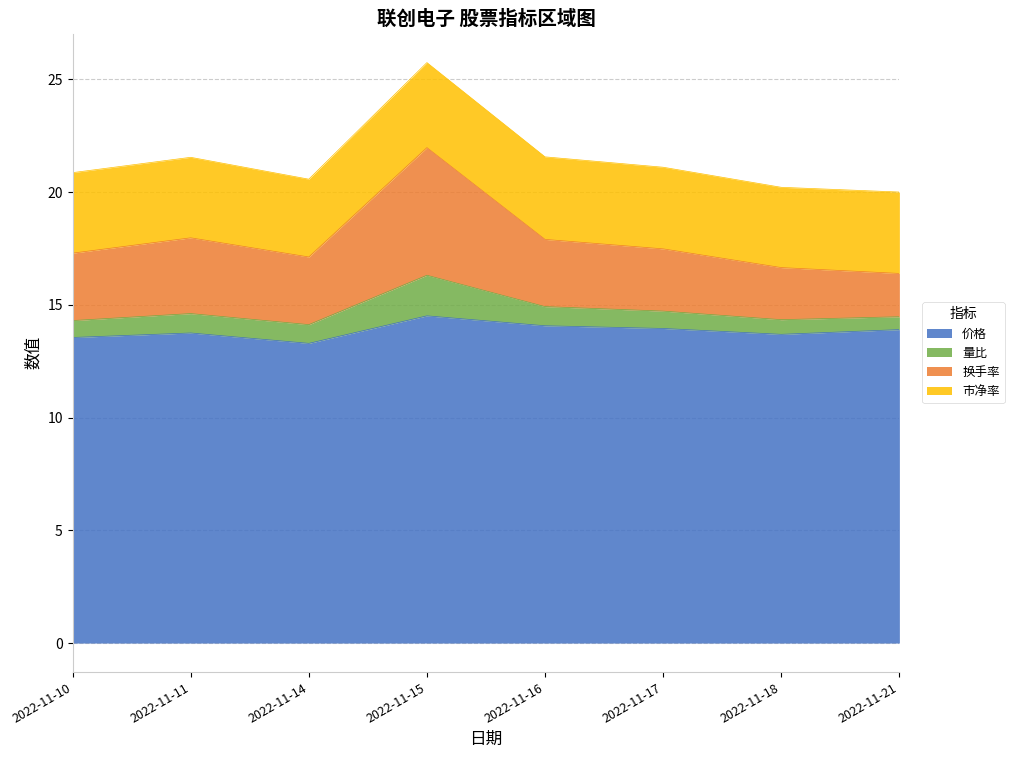

Is it true that 价格 equals 13.9 at 2022-11-21?

True